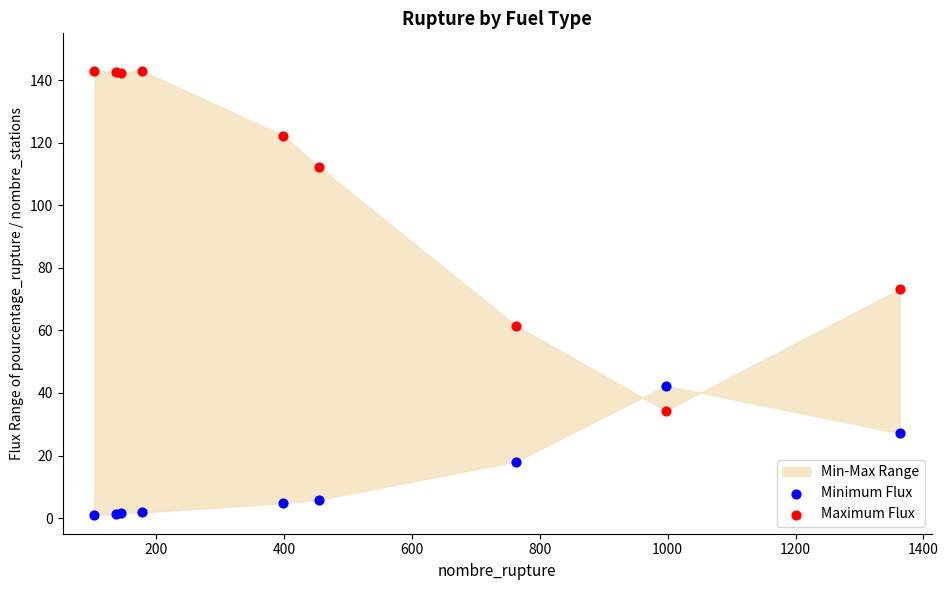

Which series reaches the maximum Y coordinate?

Maximum Flux